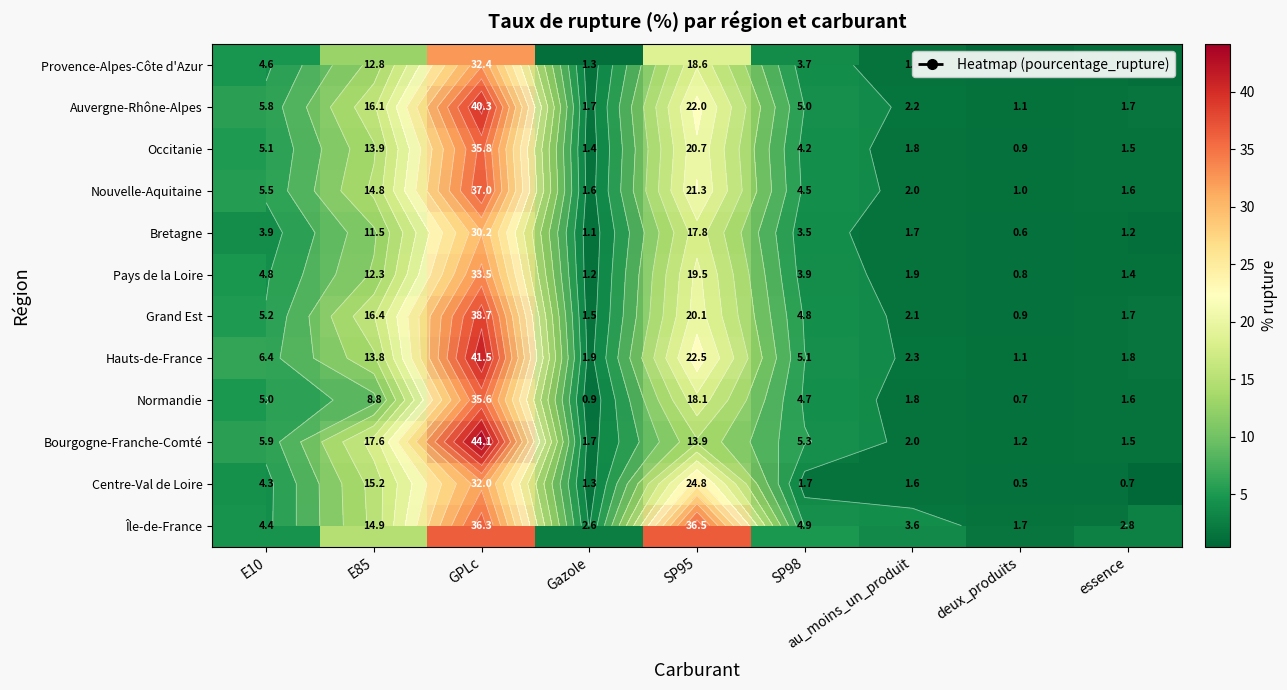

What is the total value across all series at E10?

60.9